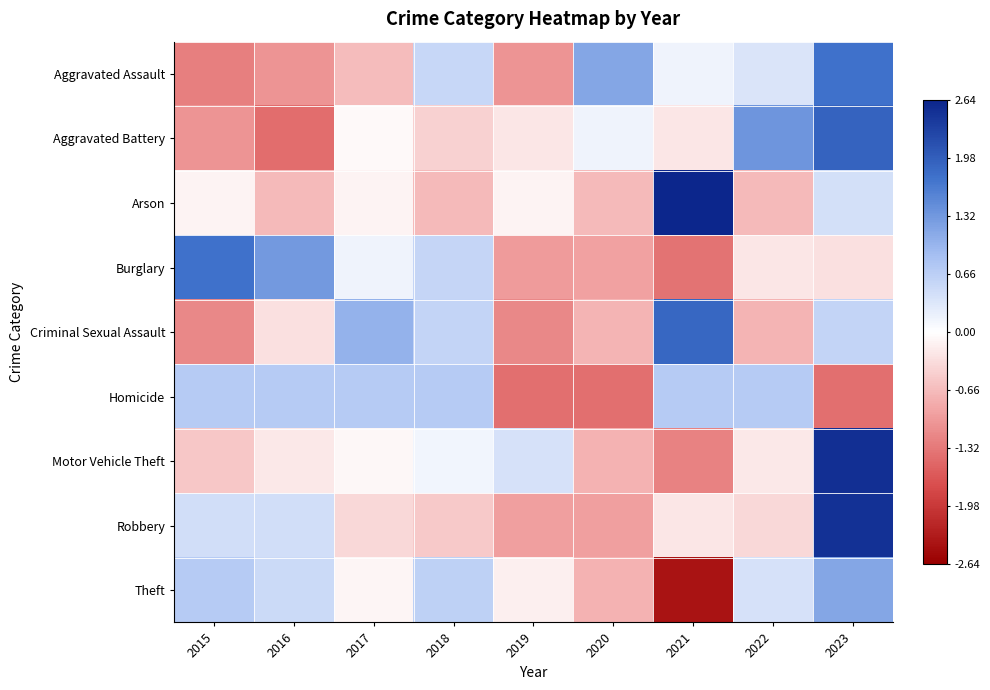

Rank the series at 2021 from lowest to highest value.

Theft, Burglary, Motor Vehicle Theft, Robbery, Aggravated Battery, Aggravated Assault, Homicide, Criminal Sexual Assault, Arson